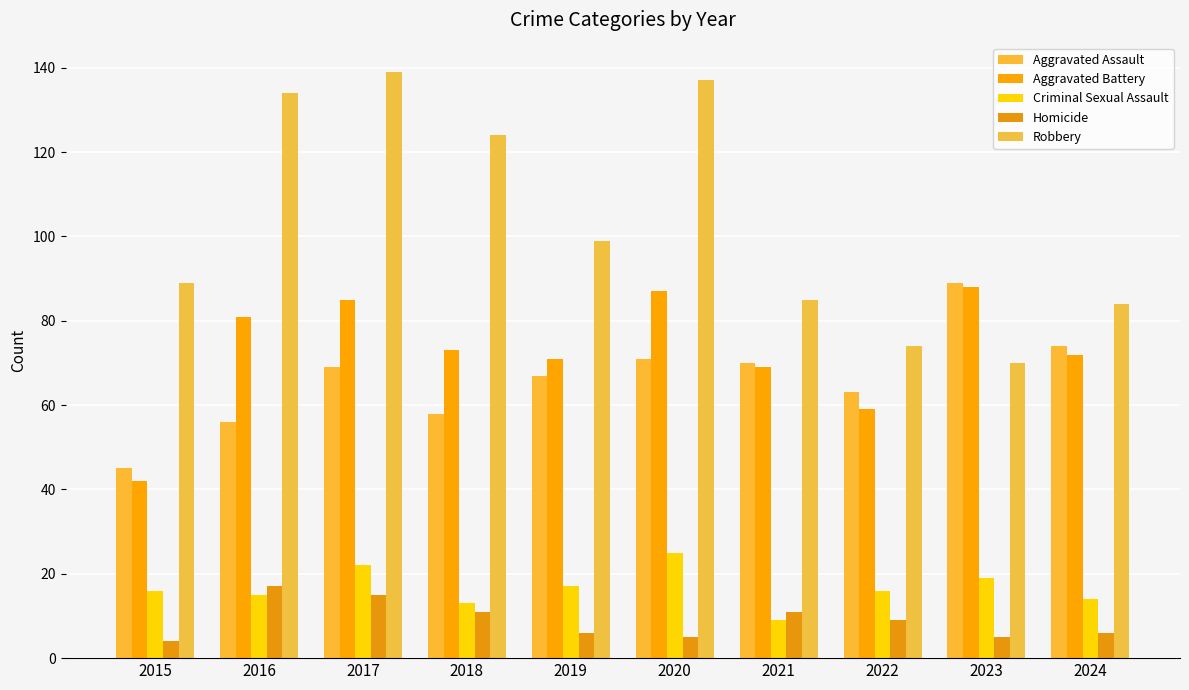

What is the difference between the maximum and minimum values in the Aggravated Battery series?

46